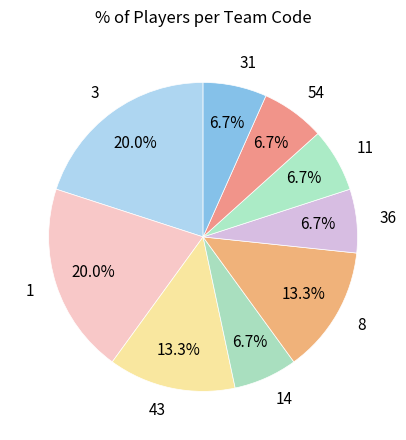

Is there a majority slice in this chart?

No